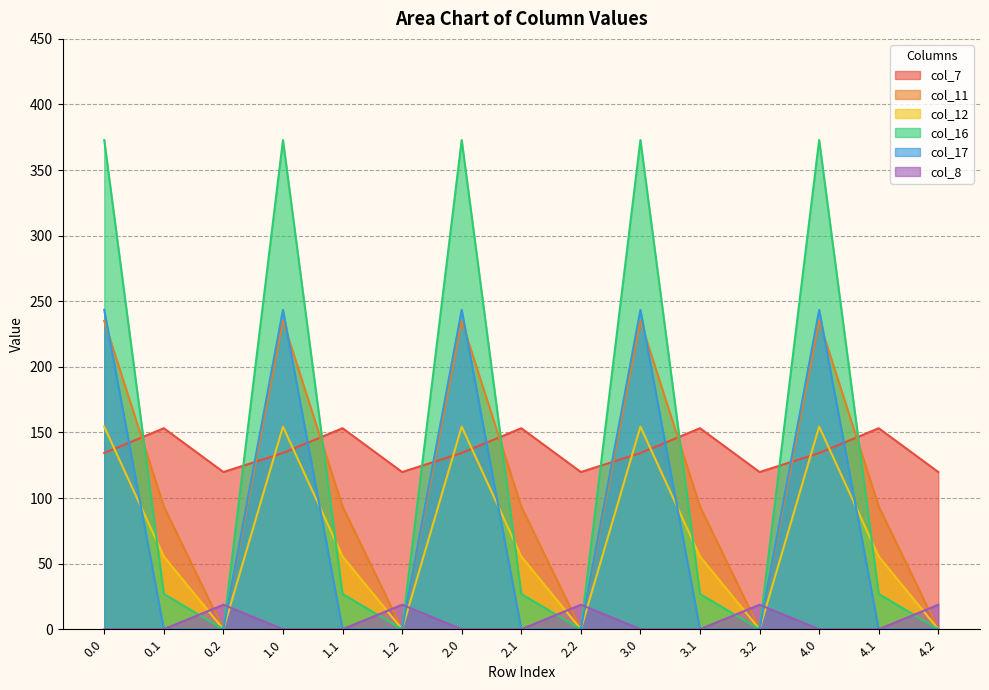

What is the sum of the col_7 values at 3.1 and 3.0?

287.5